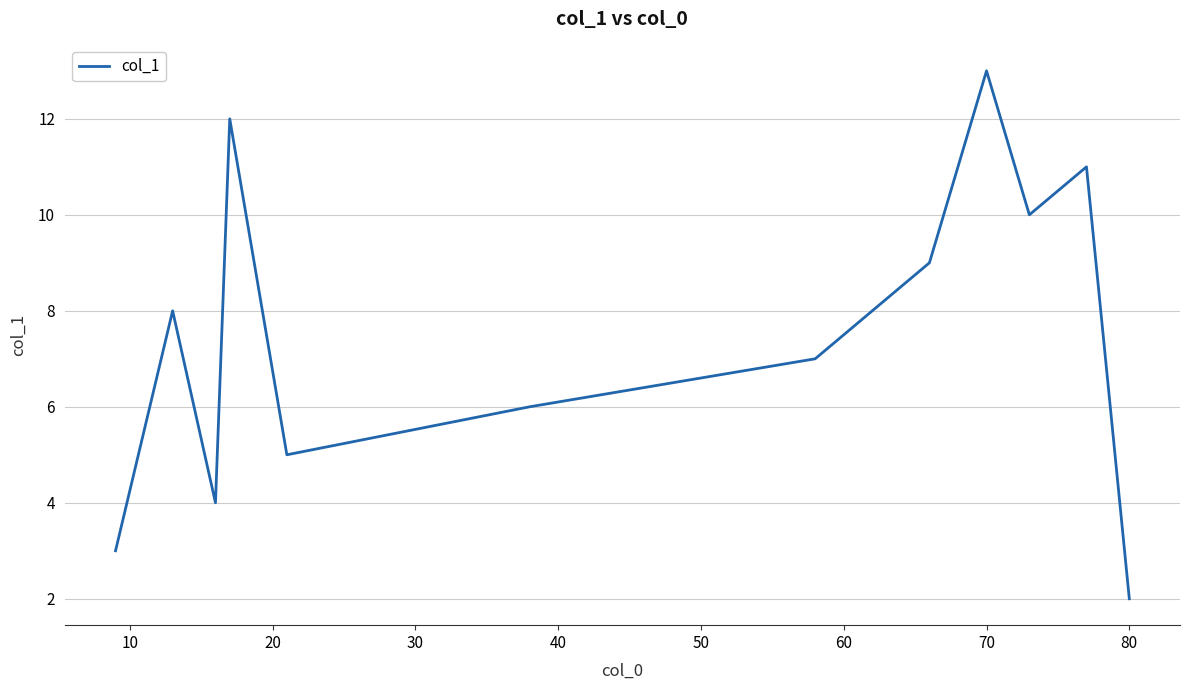

What is the greatest value displayed?

13